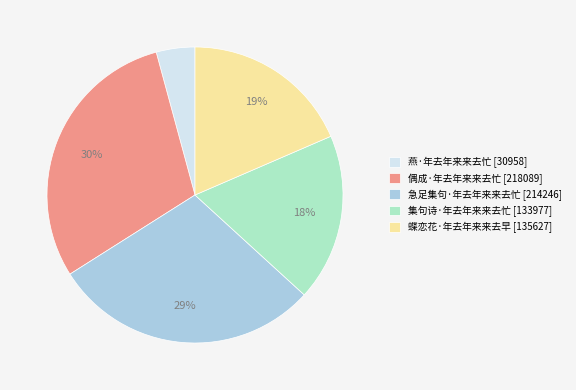

Count the number of slices in the pie.

5